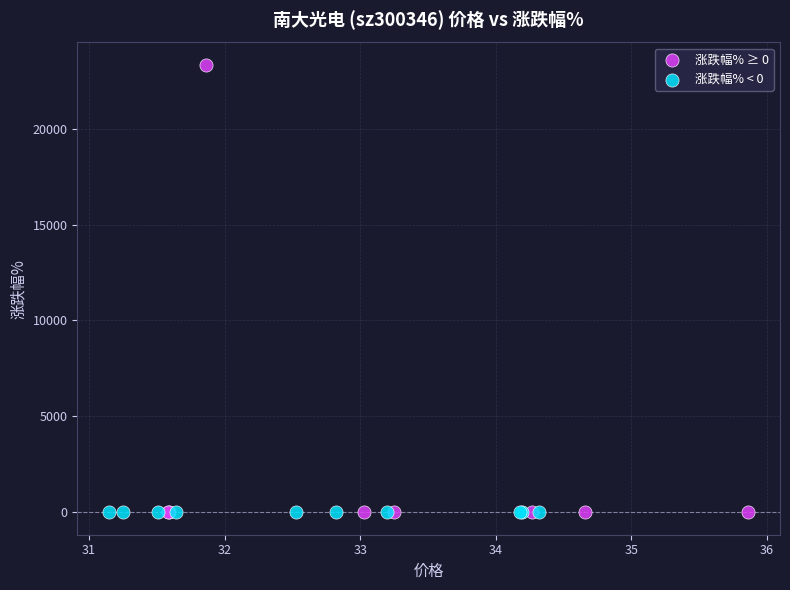

Which series contains the highest Y value?

涨跌幅% ≥ 0